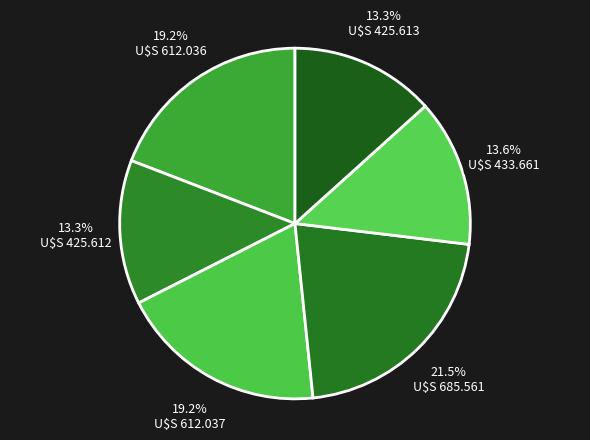

How many slices are in this pie chart?

6